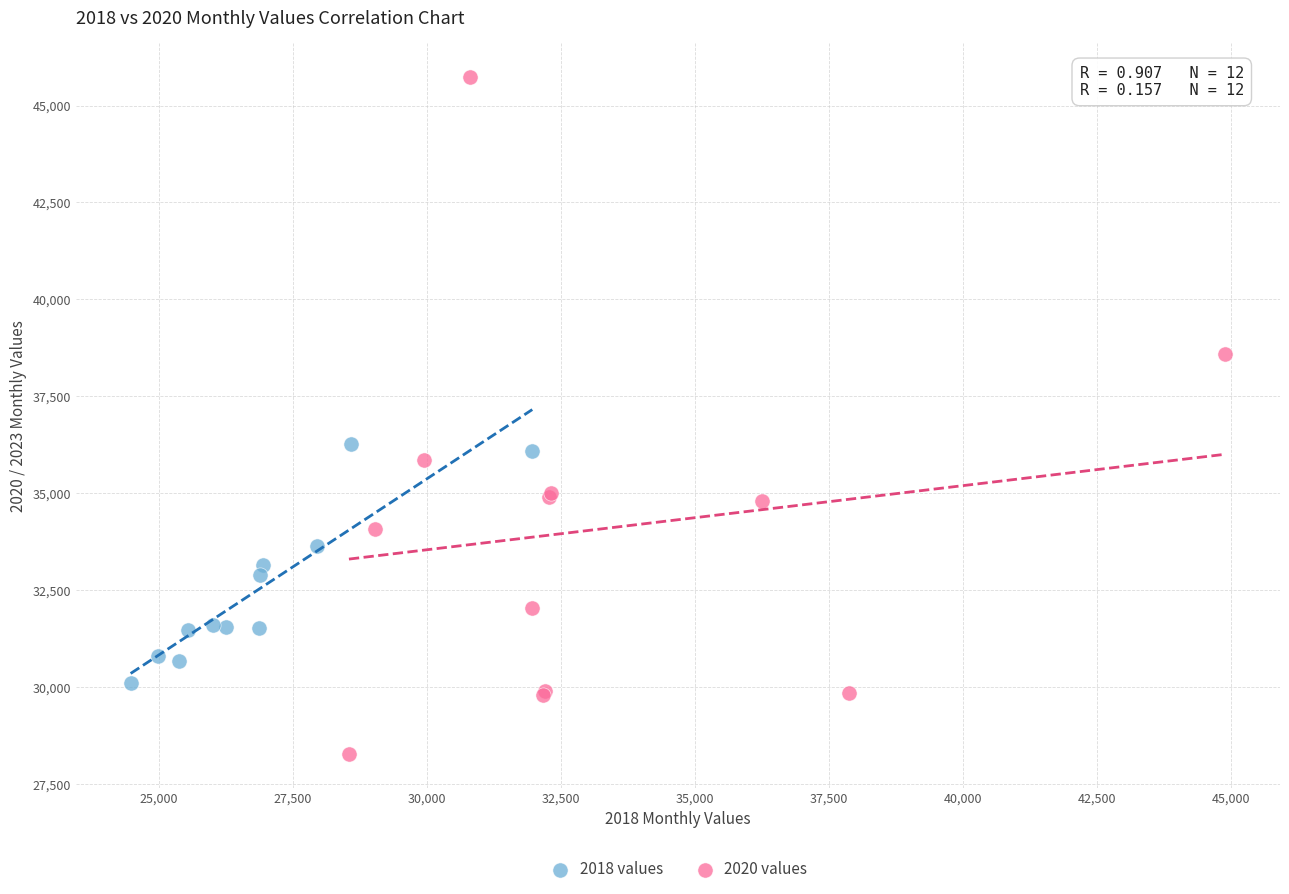

Which series contains the highest Y value?

2020 values